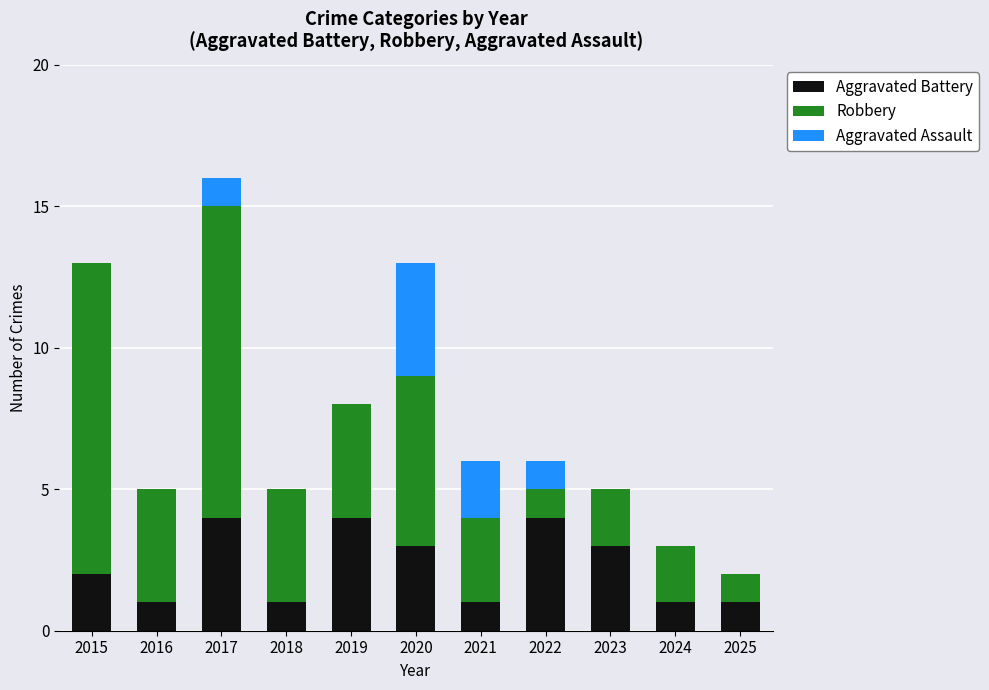

What is the maximum value for Aggravated Battery?

4